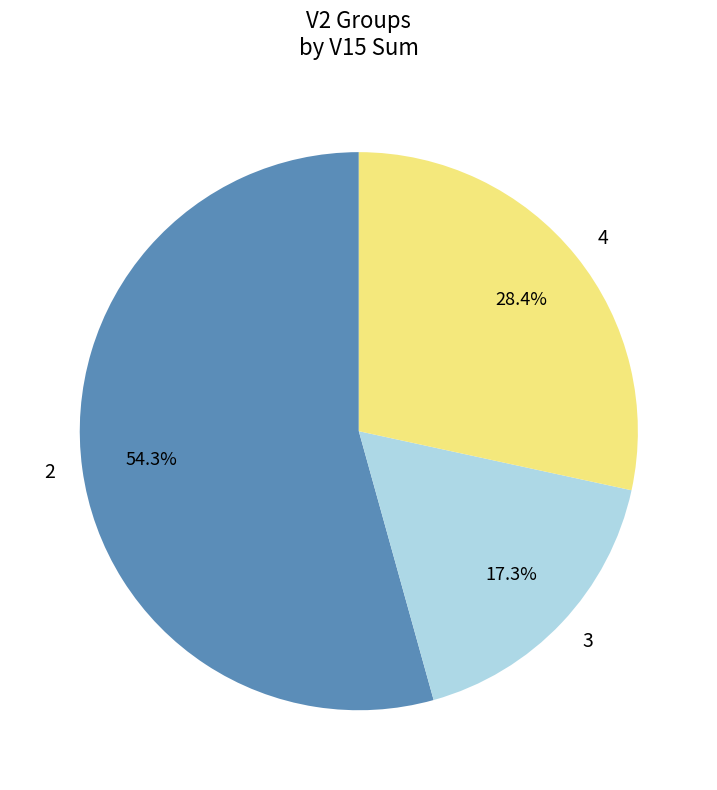

Which category has the smallest portion of the pie?

3